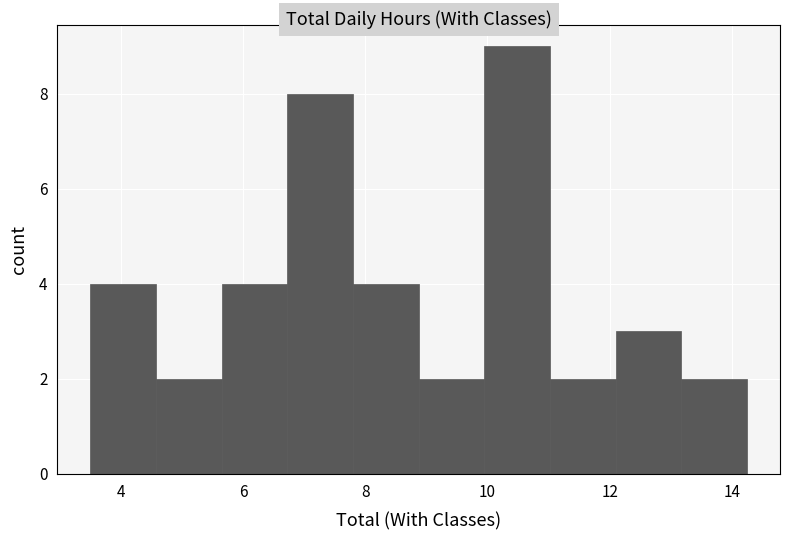

Reading left to right, transcribe this chart: for each bar, give the range it covers on the x-axis and its height. Neither the bar edges nor the heights are printed on the chart, so give them approximately, as read against the axes.

3.6 to 4.6: 4
4.6 to 5.6: 2
5.6 to 6.8: 4
6.8 to 7.8: 8
7.8 to 8.8: 4
8.8 to 10.0: 2
10.0 to 11.0: 9
11.0 to 12.2: 2
12.2 to 13.2: 3
13.2 to 14.2: 2